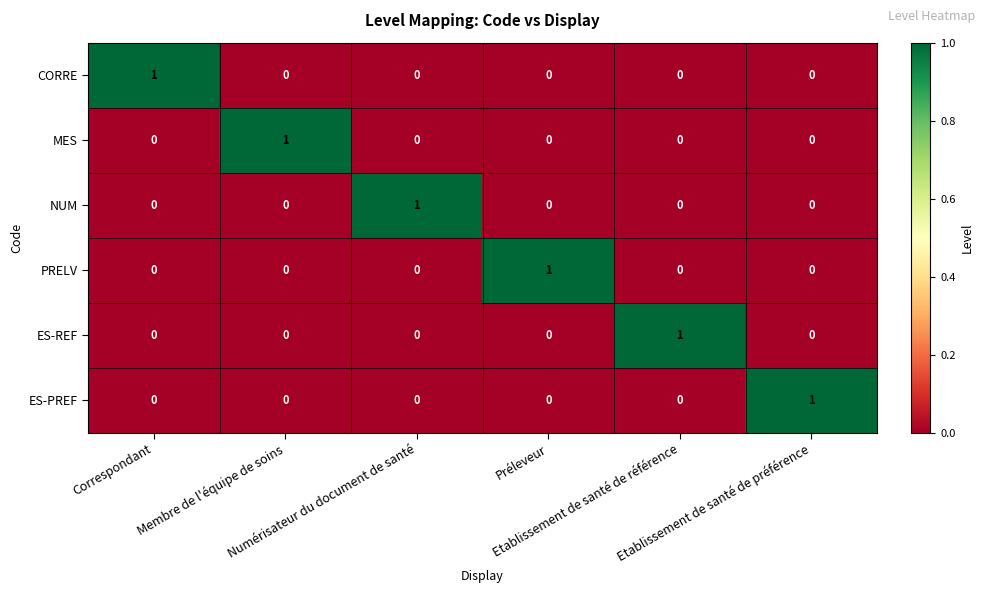

Count the ES-PREF values in the range 0 to 1.

6